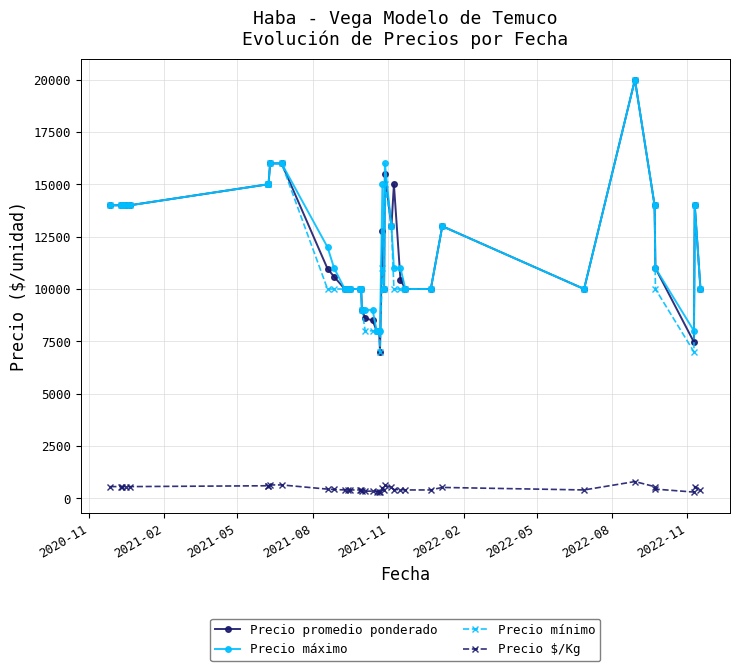

What is the value of the Precio promedio ponderado point at the 19th from the left?

8500